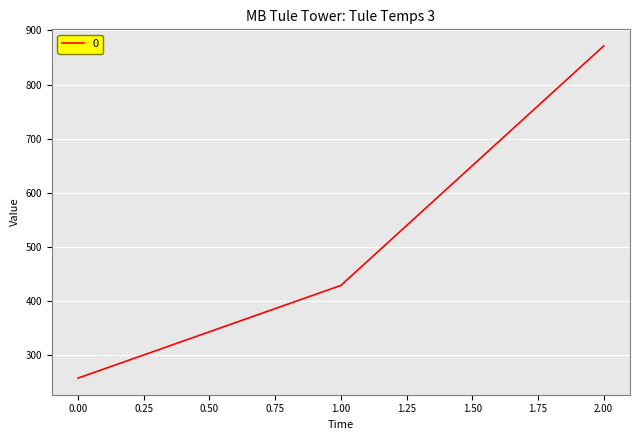

Rank the categories by value from lowest to highest.

0.00, 1.00, 2.00